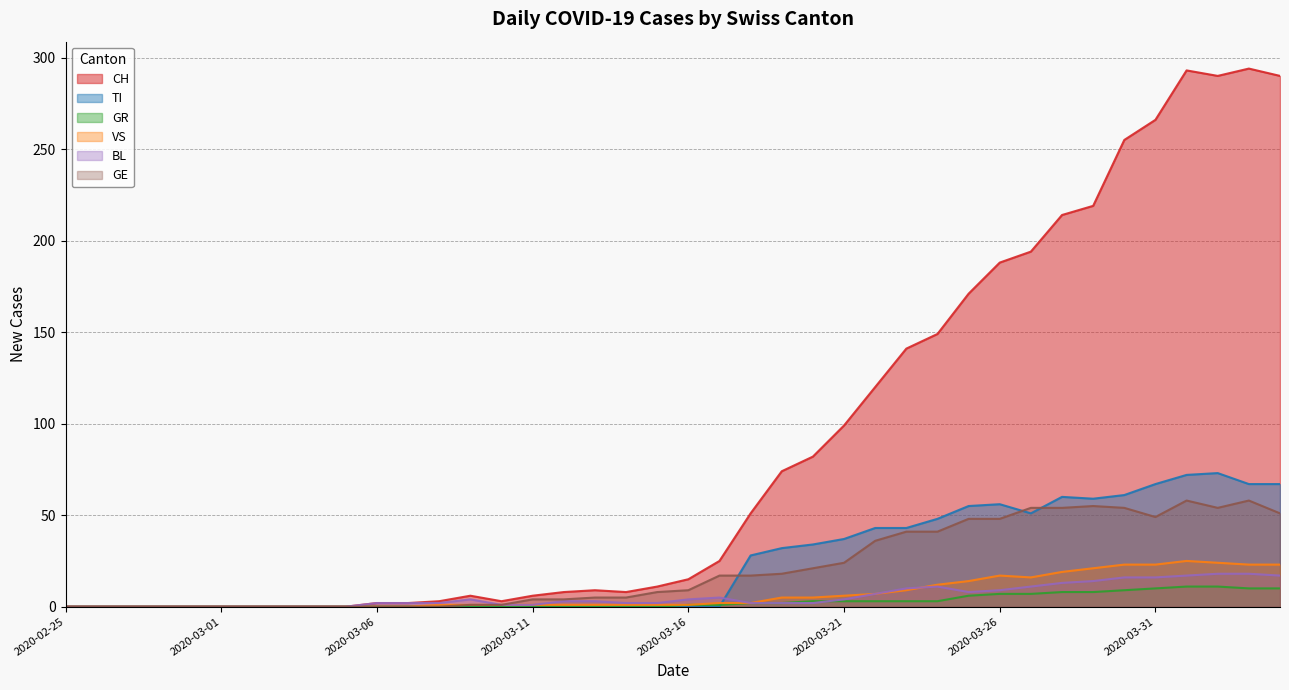

Reading right to left, transcribe all the data shown in this chart.

CH: 290	294	290	293	266	255	219	214	194	188	171	149	141	120	99	82	74	51	25	15	11	8	9	8	6	3	6	3	2	2	0	0	0	0	0	0	0	0	0	0
TI: 67	67	73	72	67	61	59	60	51	56	55	48	43	43	37	34	32	28	0	0	0	0	0	0	0	0	0	0	0	0	0	0	0	0	0	0	0	0	0	0
GR: 10	10	11	11	10	9	8	8	7	7	6	3	3	3	3	3	2	2	1	1	0	0	0	0	0	0	0	0	0	0	0	0	0	0	0	0	0	0	0	0
VS: 23	23	24	25	23	23	21	19	16	17	14	12	9	7	6	5	5	2	2	1	1	1	1	1	1	1	1	1	0	0	0	0	0	0	0	0	0	0	0	0
BL: 17	18	18	17	16	16	14	13	11	9	8	11	10	7	4	2	2	2	5	4	2	2	3	3	1	1	4	2	2	2	0	0	0	0	0	0	0	0	0	0
GE: 51	58	54	58	49	54	55	54	54	48	48	41	41	36	24	21	18	17	17	9	8	5	5	4	4	1	1	0	0	0	0	0	0	0	0	0	0	0	0	0